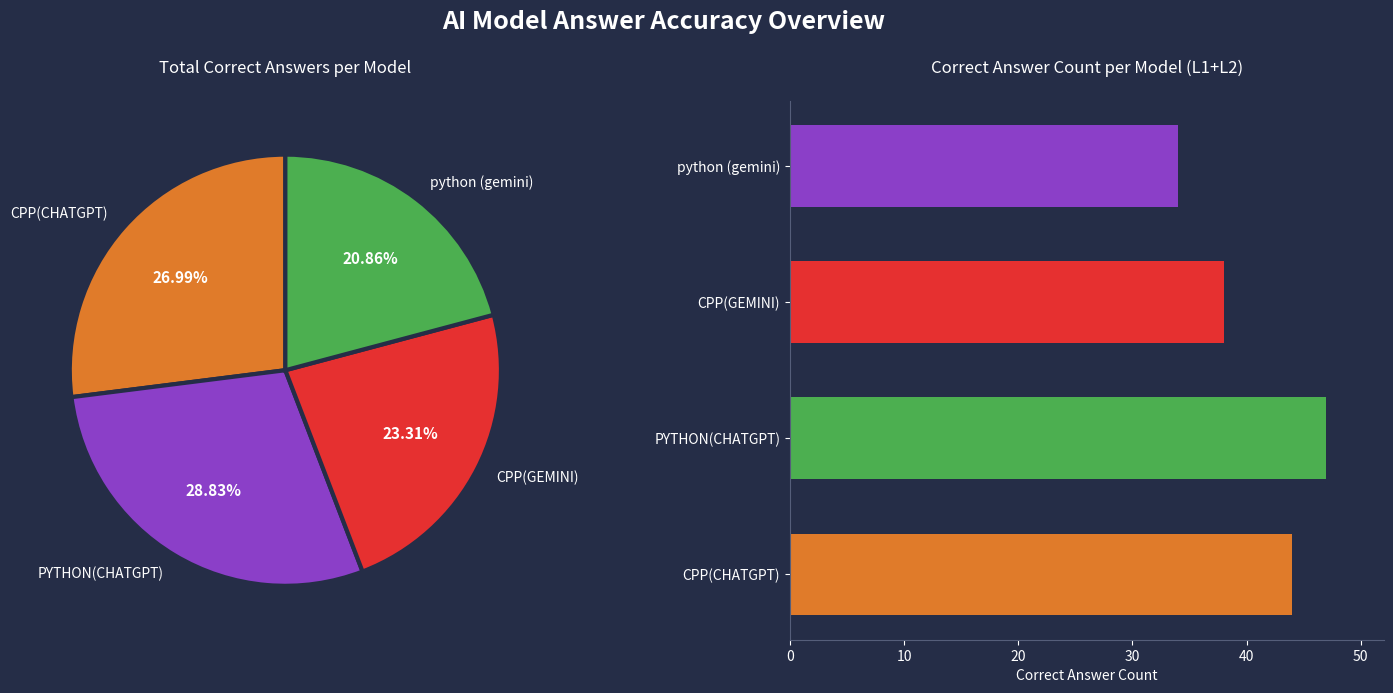

To the nearest percent, what is the difference between the CPP(CHATGPT) and PYTHON(CHATGPT) slice percentages?

2%